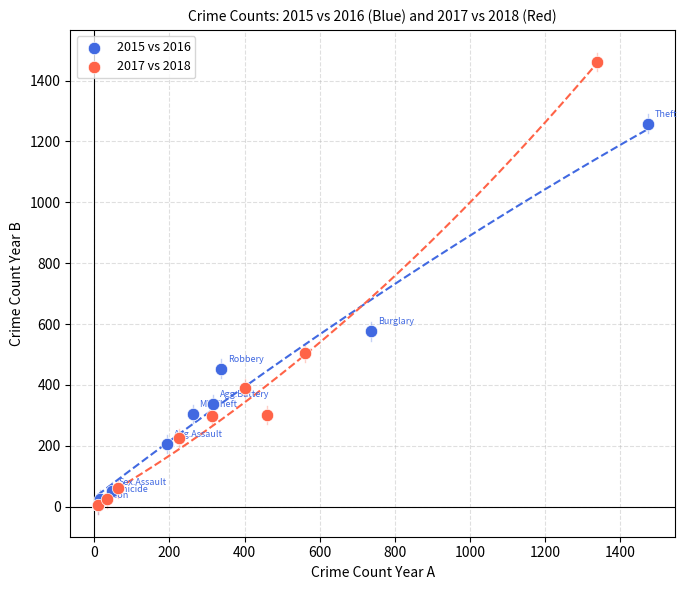

Which series contains the highest Y value?

2017 vs 2018